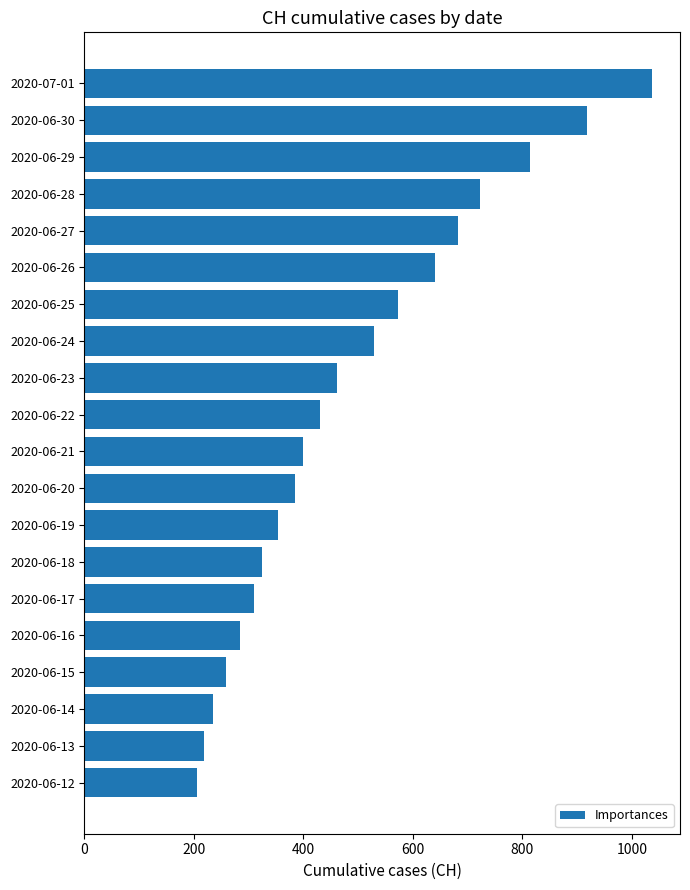

Reading top to bottom, extract all data points from this chart.

1036	918	813	722	683	640	572	528	462	431	399	385	353	325	309	285	258	234	218	206